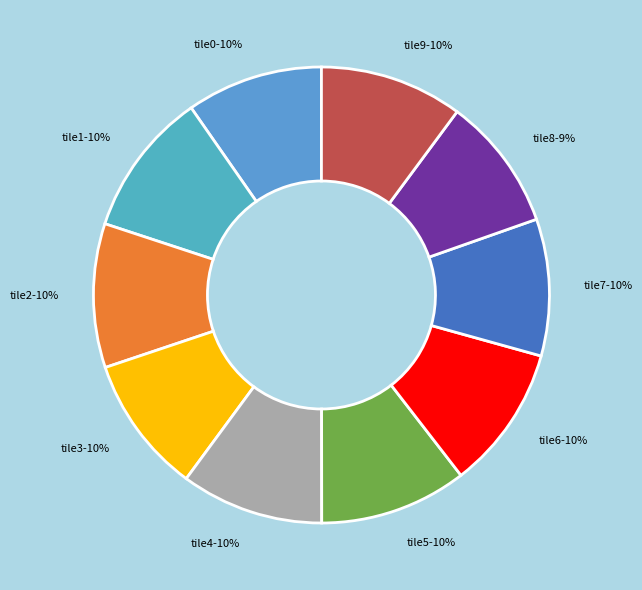

To the nearest percent, what percentage of the pie is tile5?

10%